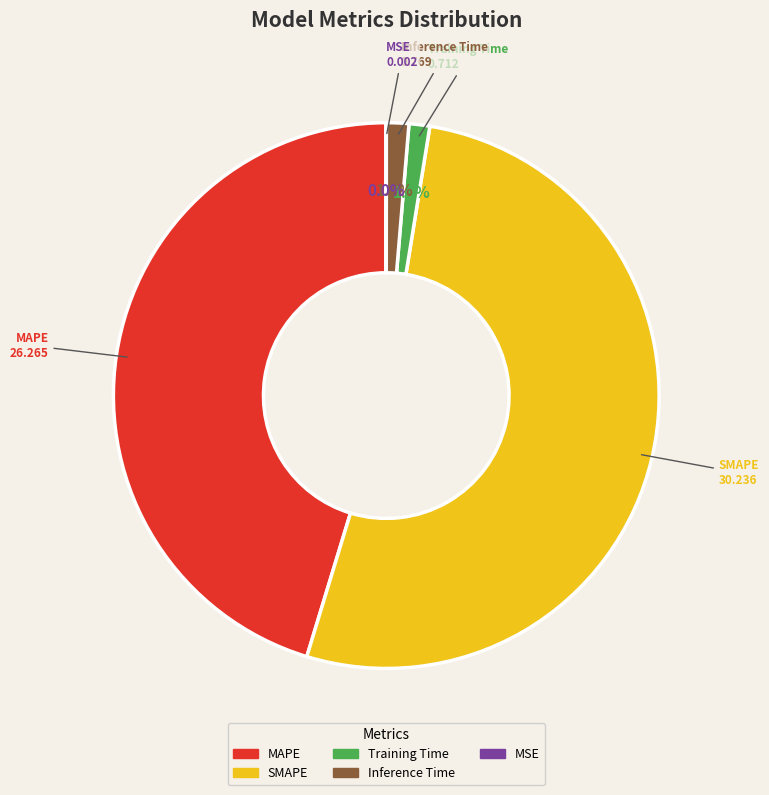

What is the largest slice in the pie chart?

SMAPE